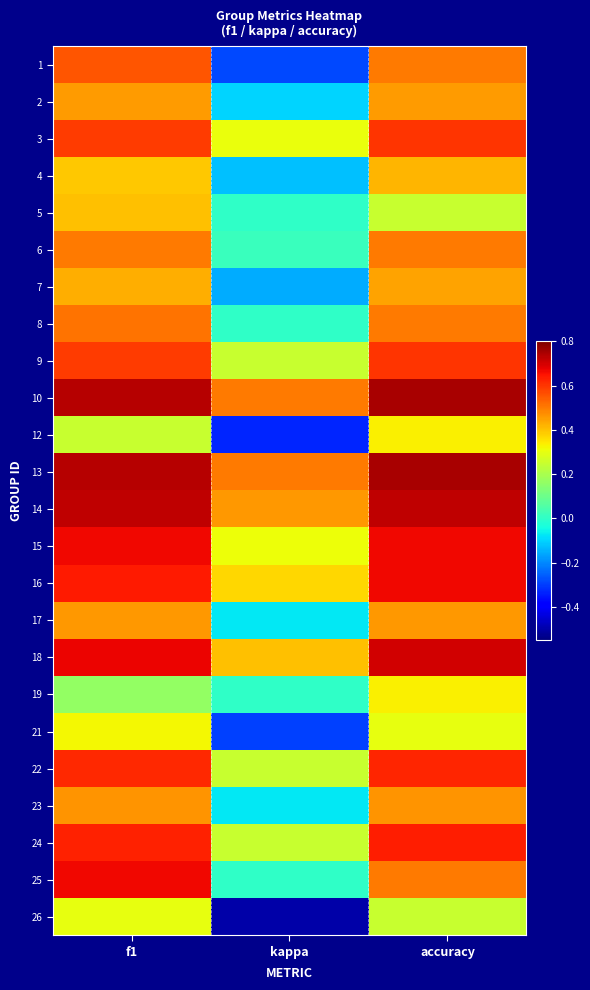

At which category is the sum across all series the highest?

f1